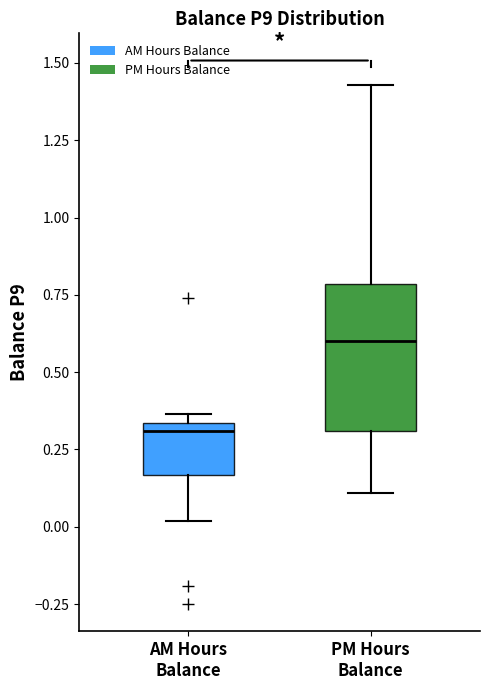

Which box's median line is the lowest?

AM Hours Balance